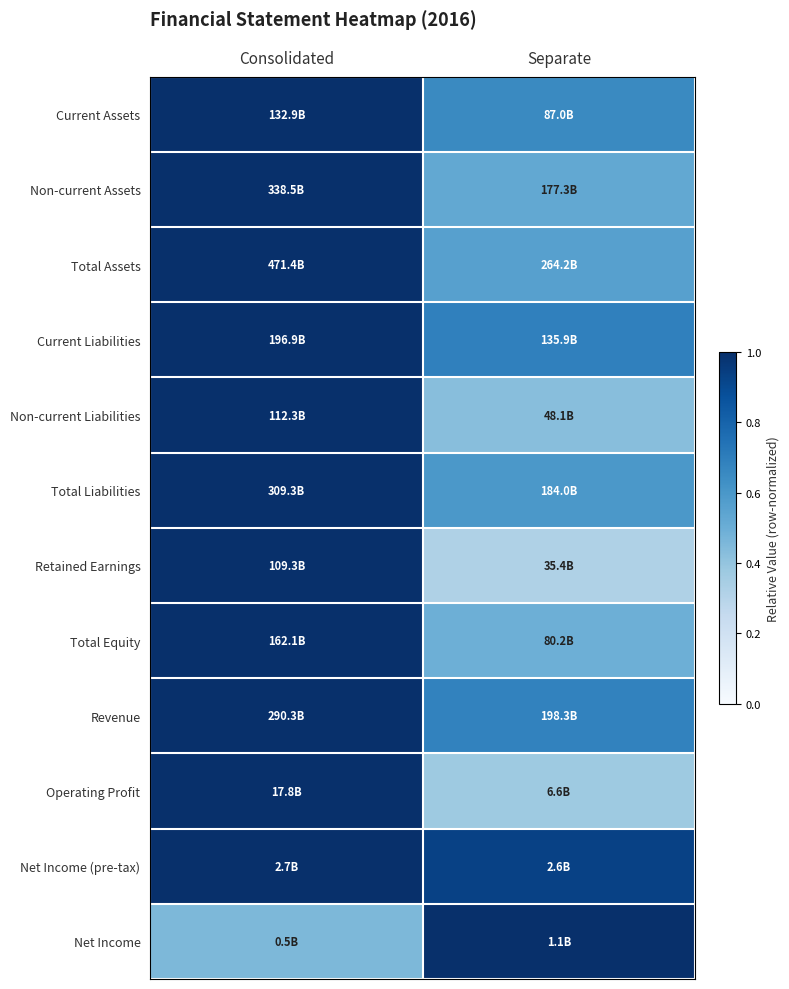

What is the spread (max minus min) of values at Consolidated?

0.5